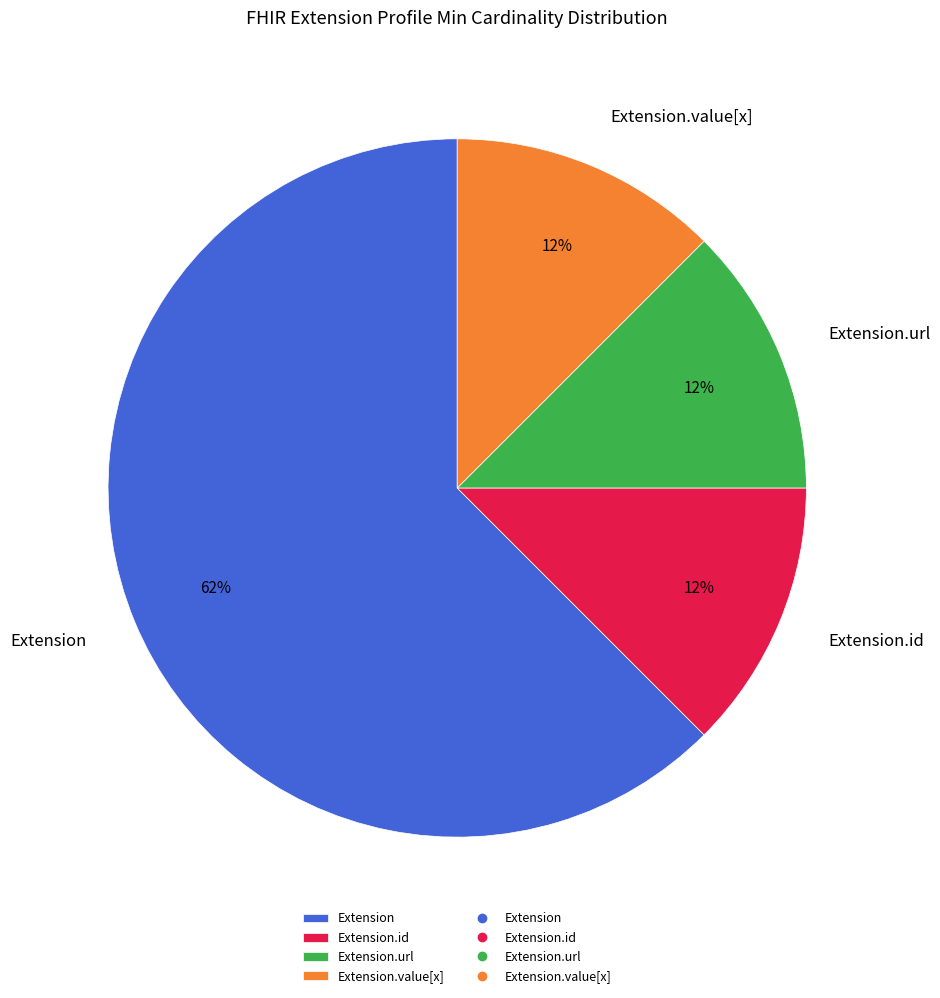

Approximately how many times larger is the value at Extension.id compared to Extension.url?

1.0